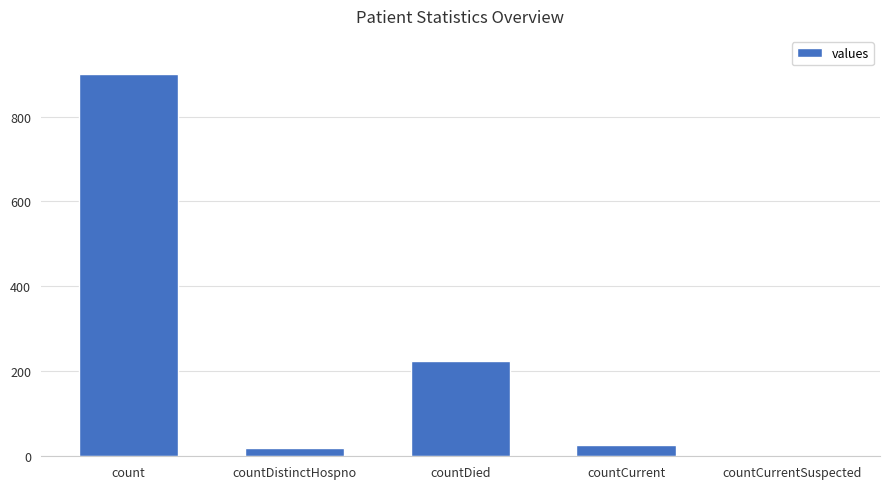

What is the sum of the values at countDied and count?

1124